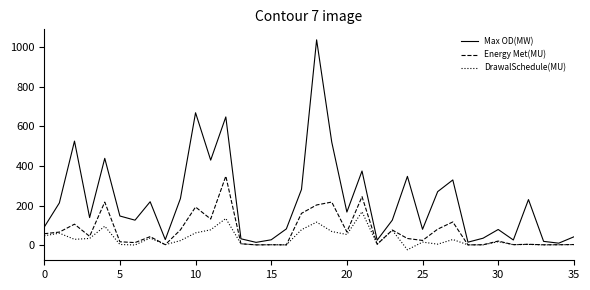

What is the maximum value for DrawalSchedule(MU)?

168.5